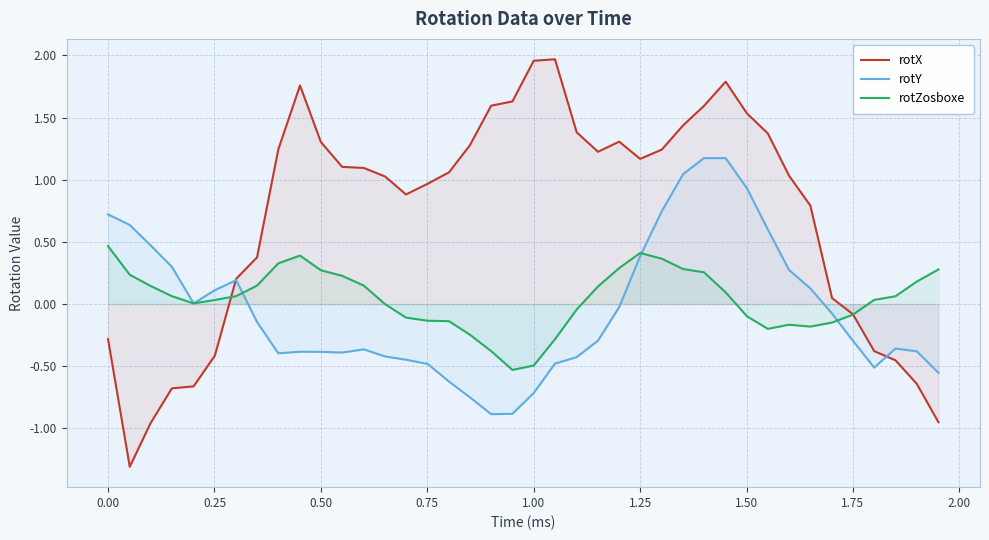

Which series has the largest total across all categories?

rotX